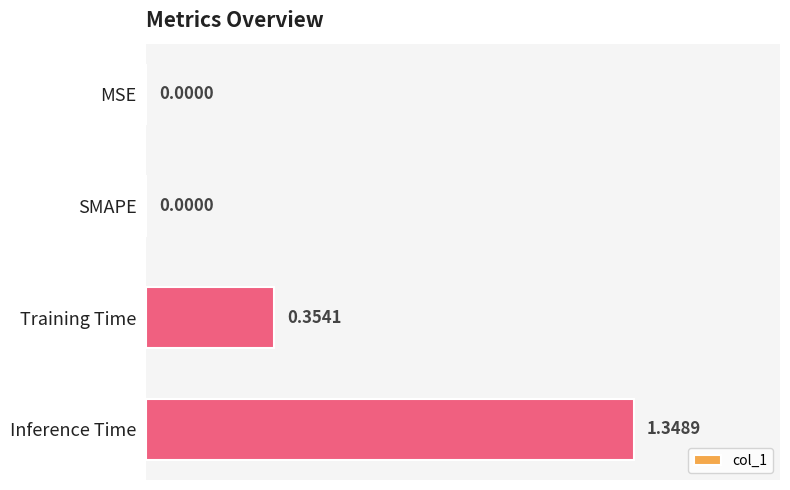

What is the change in value from SMAPE to Training Time?

+0.4